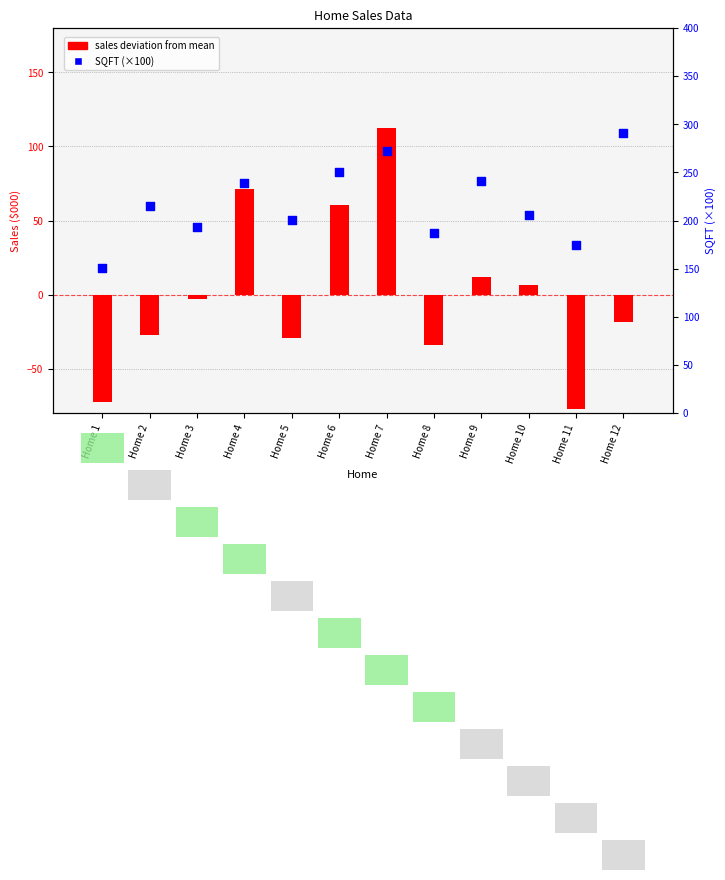

Which series contains the highest Y value?

SQFT (scaled)